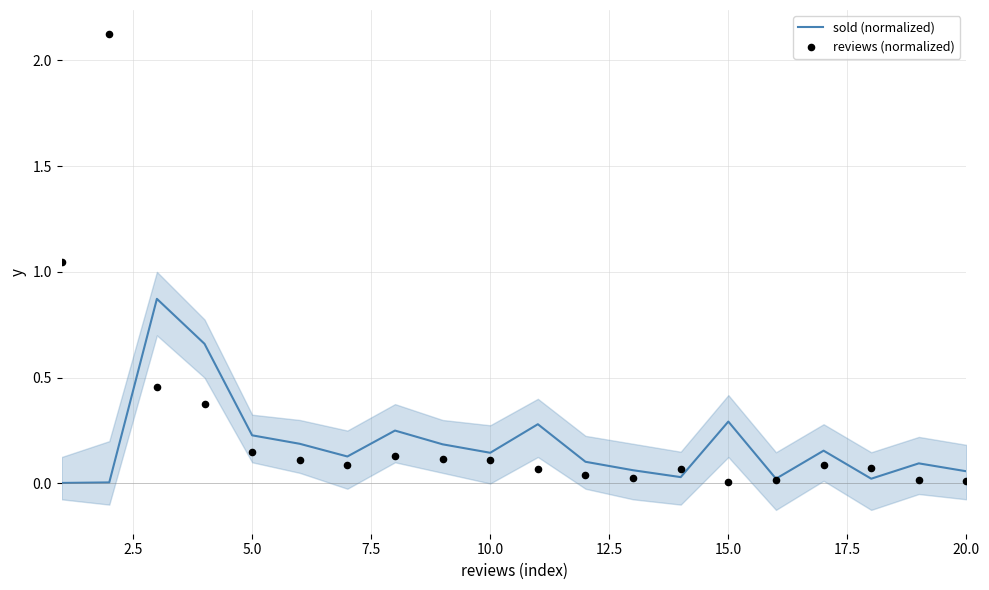

What is the total value across all series at 12.5?

0.3